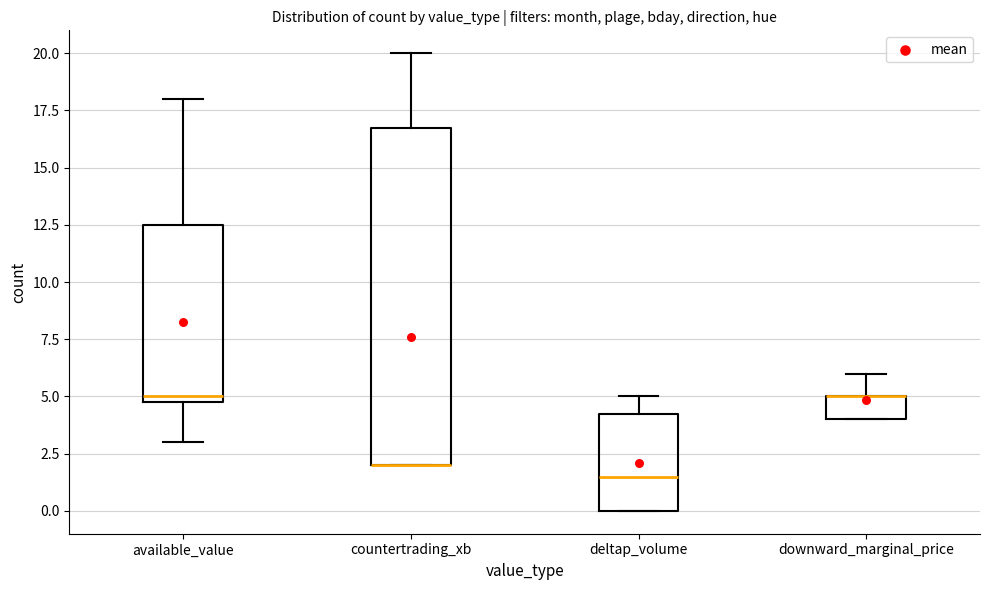

Reading left to right, read every box against the y-axis: the position of its median line, the range the box covers, and the ends of its whiskers. The values are not printed on the chart, so give them approximately, as read against the axis.

available_value: median 5.0 (just above the box's lower edge), box 5.0 to 12.5, whiskers 3.0 to 18.0
countertrading_xb: median 2.0 (drawn on the box's lower edge), box 2.0 to 17.0, whiskers 2.0 to 20.0
deltap_volume: median 1.5, box 0.0 to 4.5, whiskers 0.0 to 5.0
downward_marginal_price: median 5.0 (drawn on the box's upper edge), box 4.0 to 5.0, whiskers 4.0 to 6.0